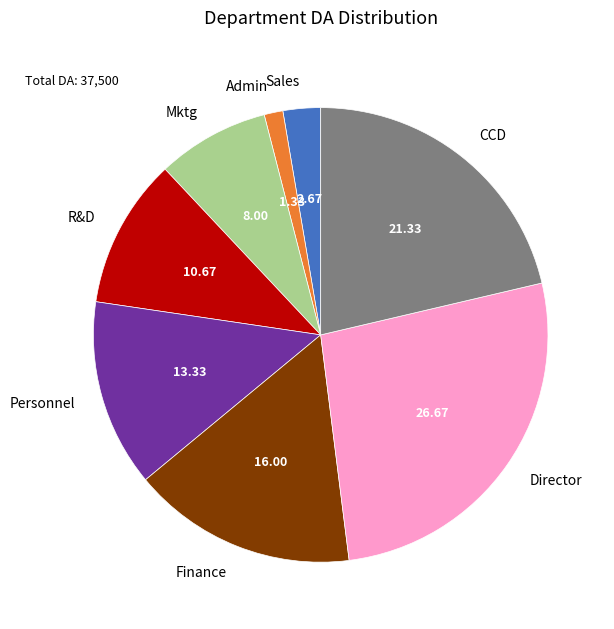

Do Finance and Sales together represent more than half of the pie?

No